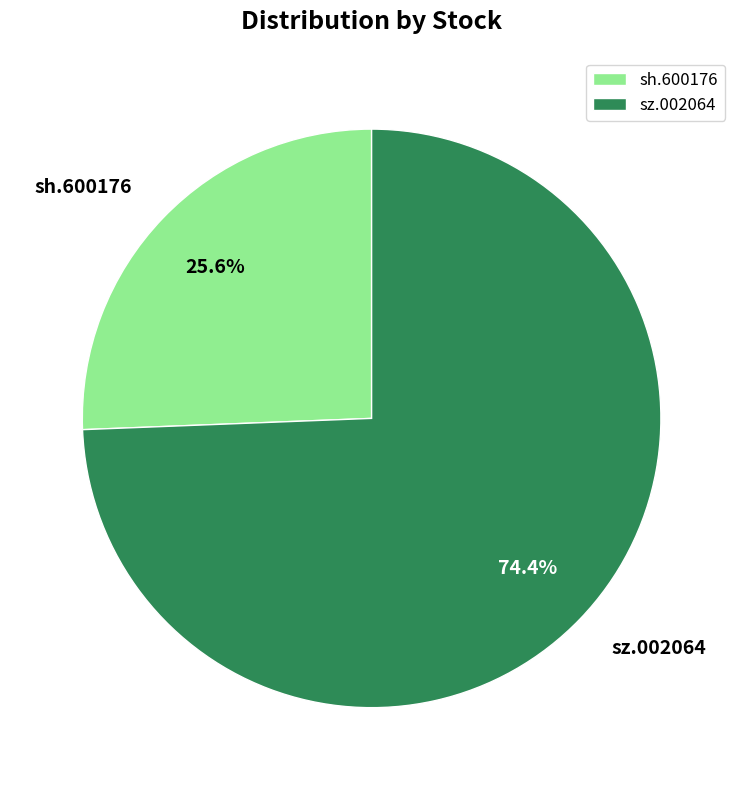

To the nearest percent, what is the average slice percentage?

50%